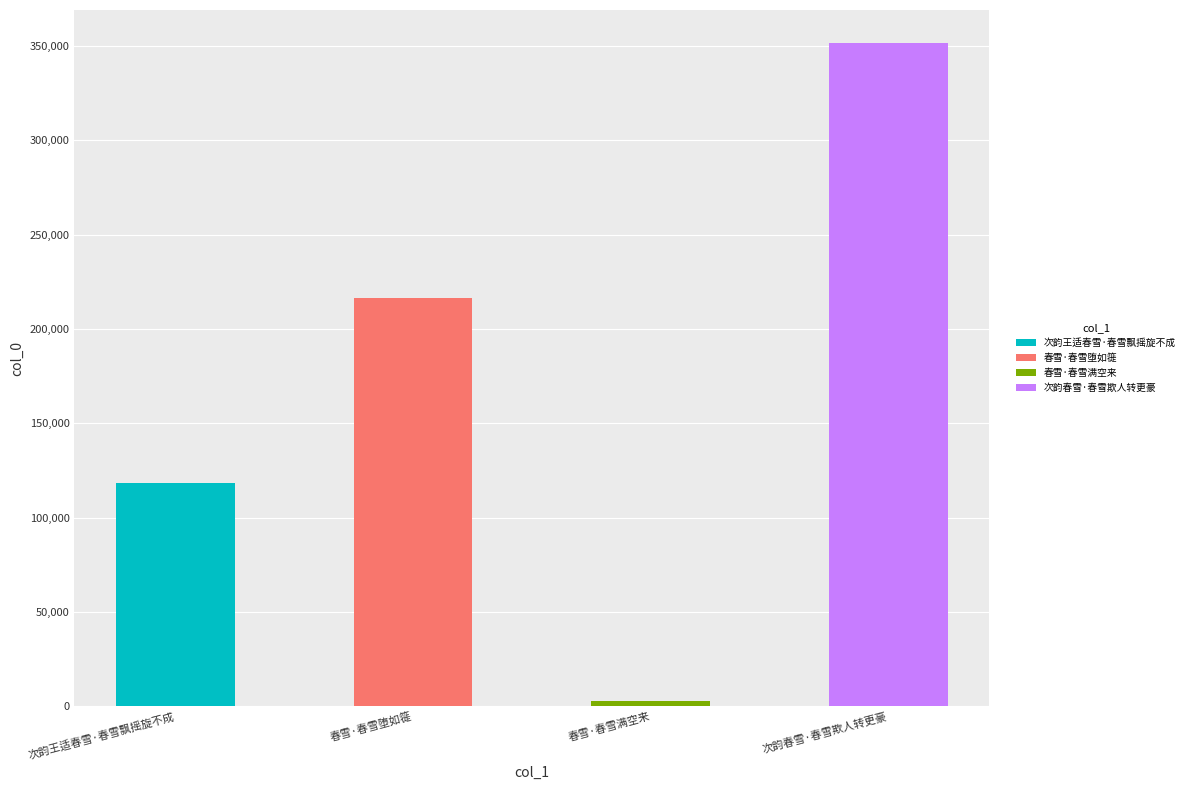

Which label corresponds to the largest value in the chart?

次韵春雪·春雪欺人转更豪